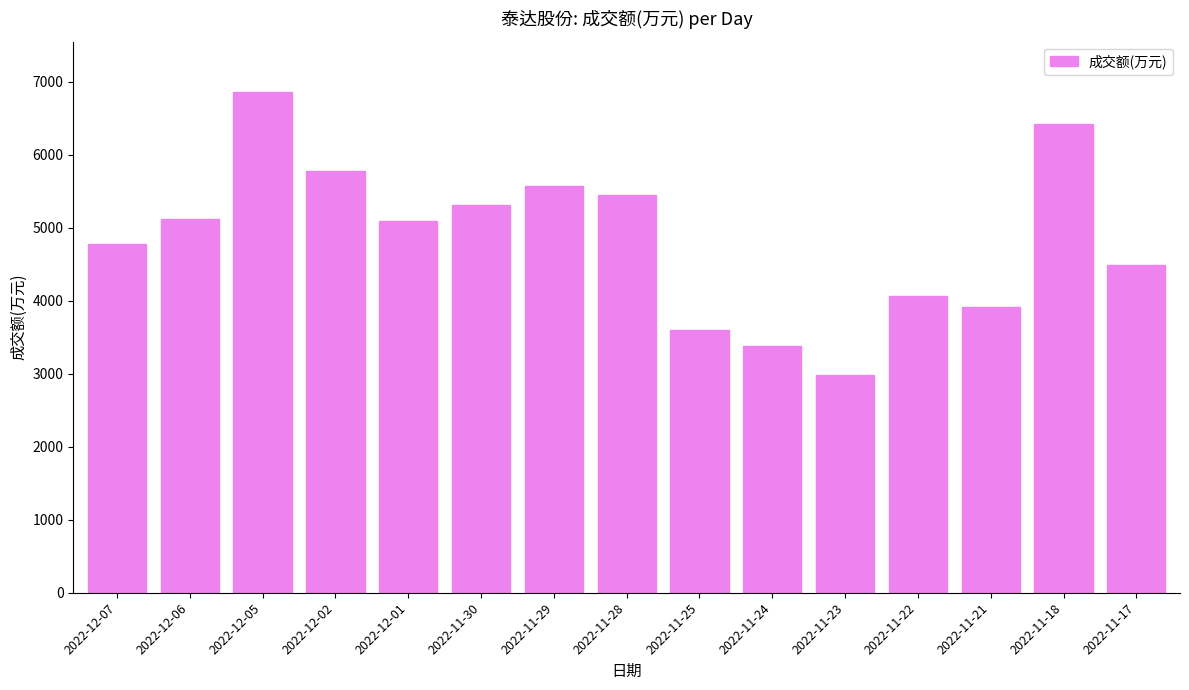

True or false: the data shows 5122 at 2022-12-06.

True